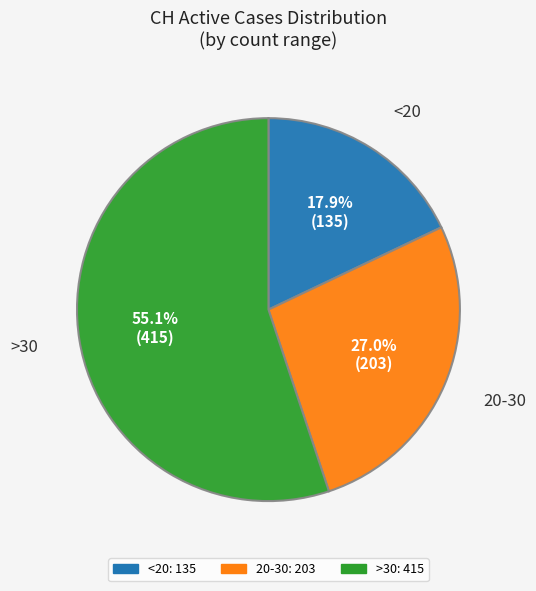

Is there a majority slice in this chart?

Yes